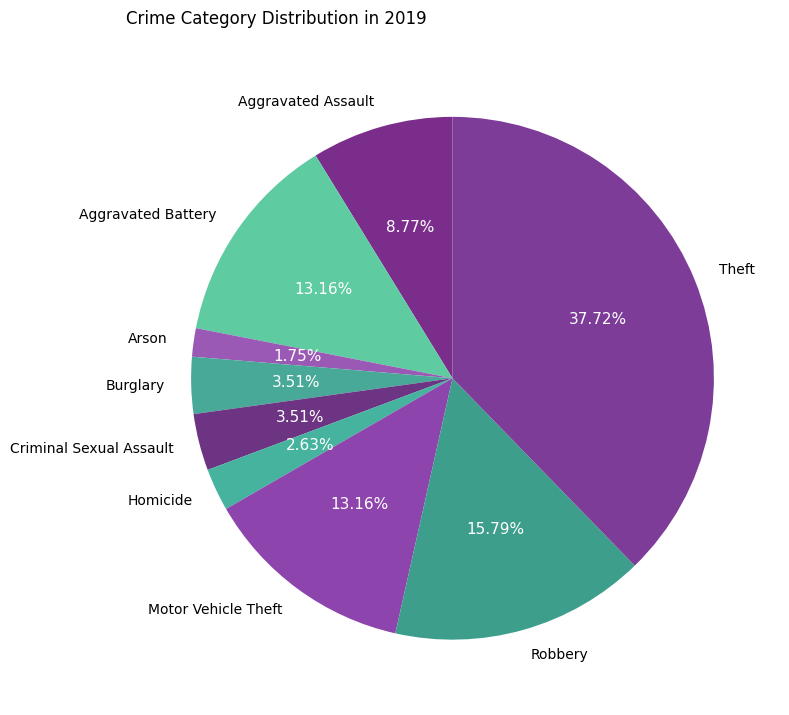

What percentage is the Burglary slice, to the nearest percent?

4%